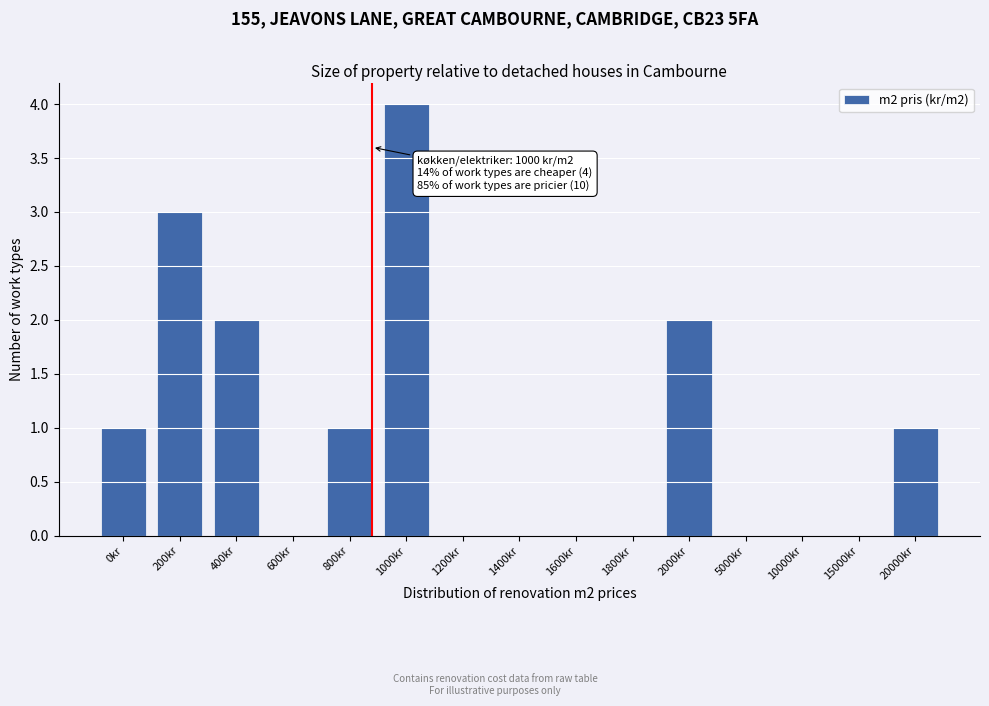

Reading right to left, what are all the values shown in this chart?

20000kr=1	15000kr=0	10000kr=0	5000kr=0	2000kr=2	1800kr=0	1600kr=0	1400kr=0	1200kr=0	1000kr=4	800kr=1	600kr=0	400kr=2	200kr=3	0kr=1